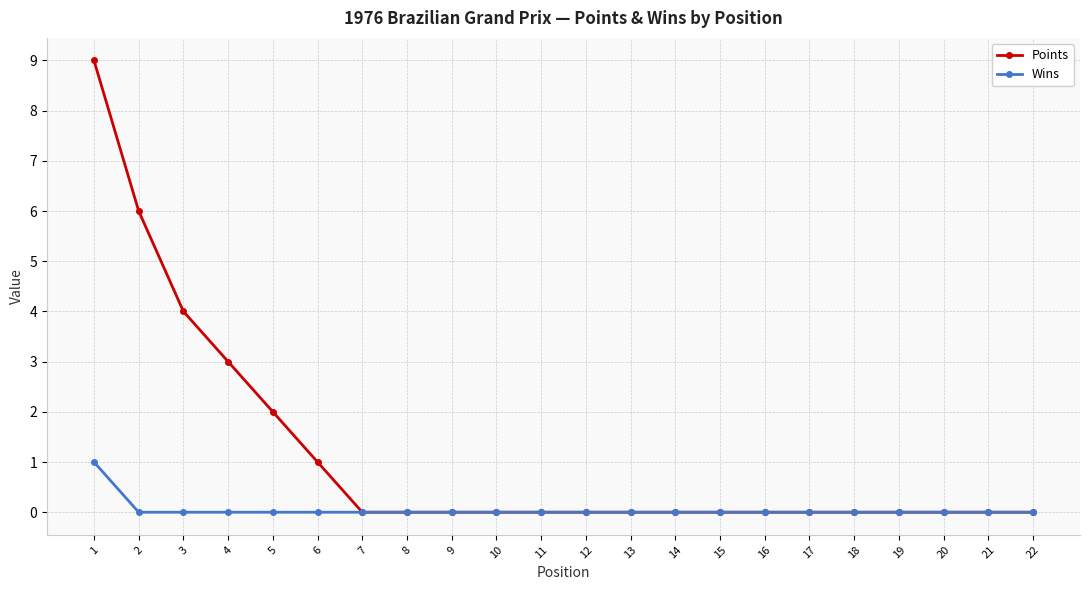

How many series are shown in this chart?

2